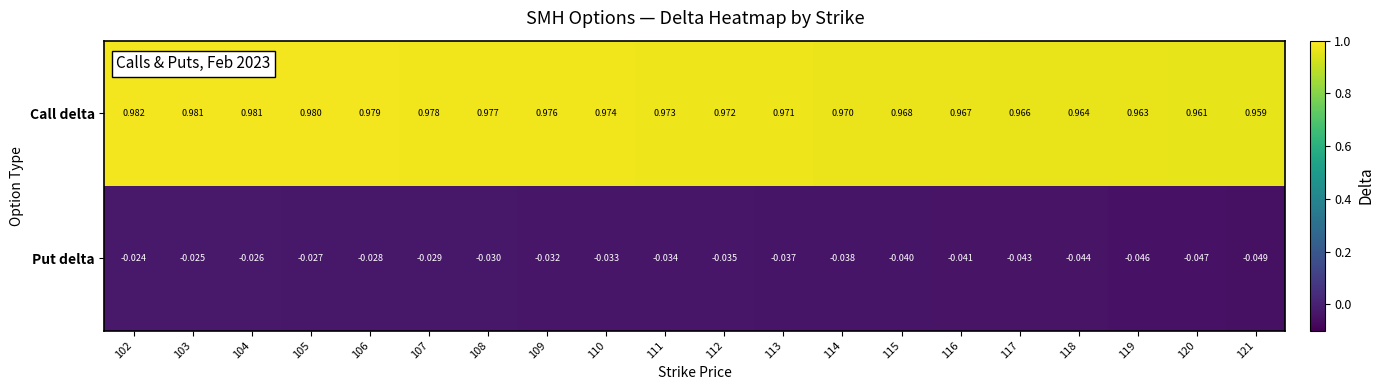

Which series has the largest total across all categories?

Call delta